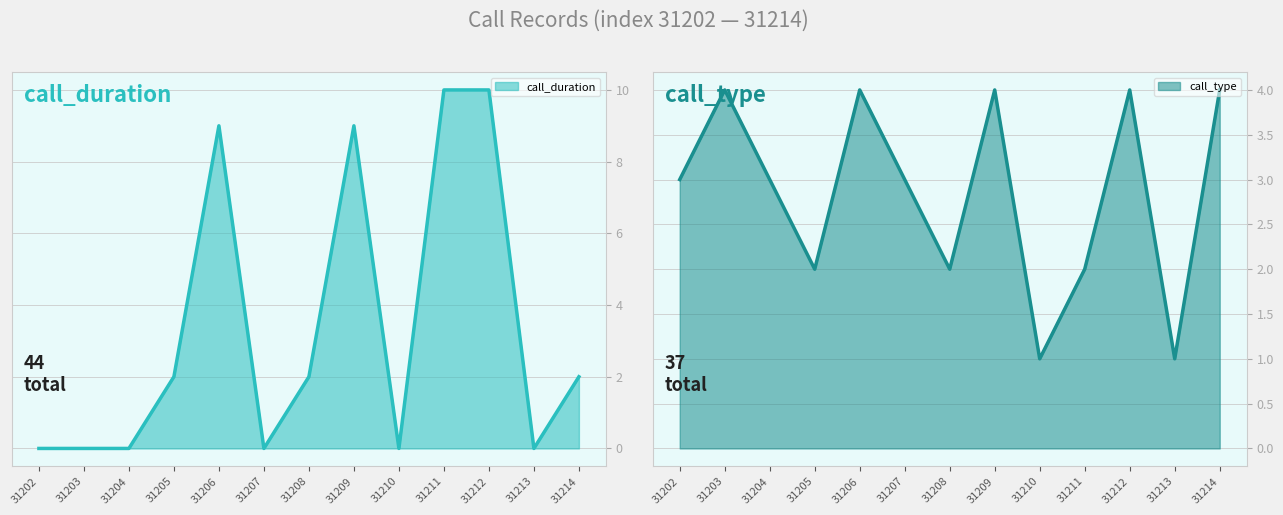

The call_duration series shows 0 at 31202. True or false?

True